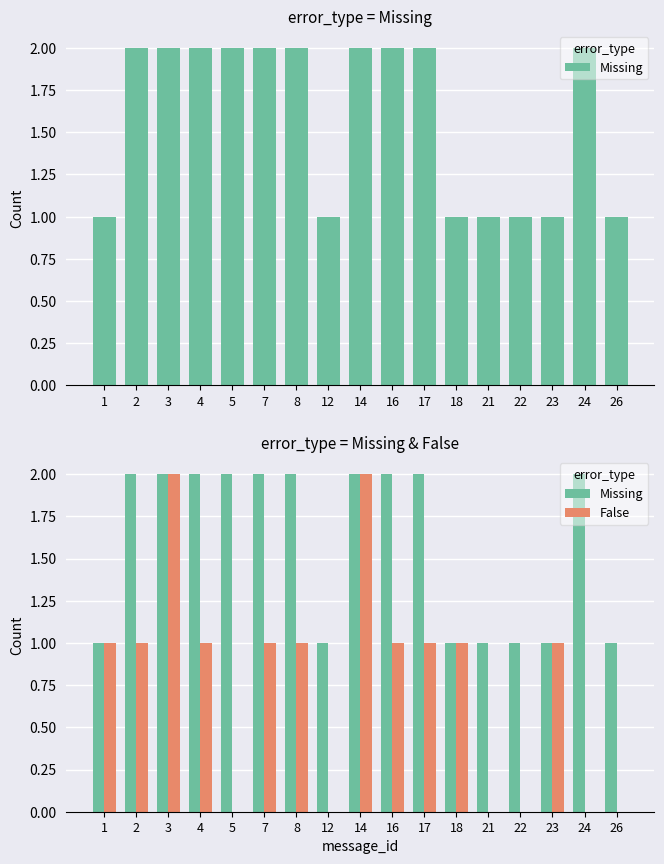

At which label does Missing reach its peak?

2